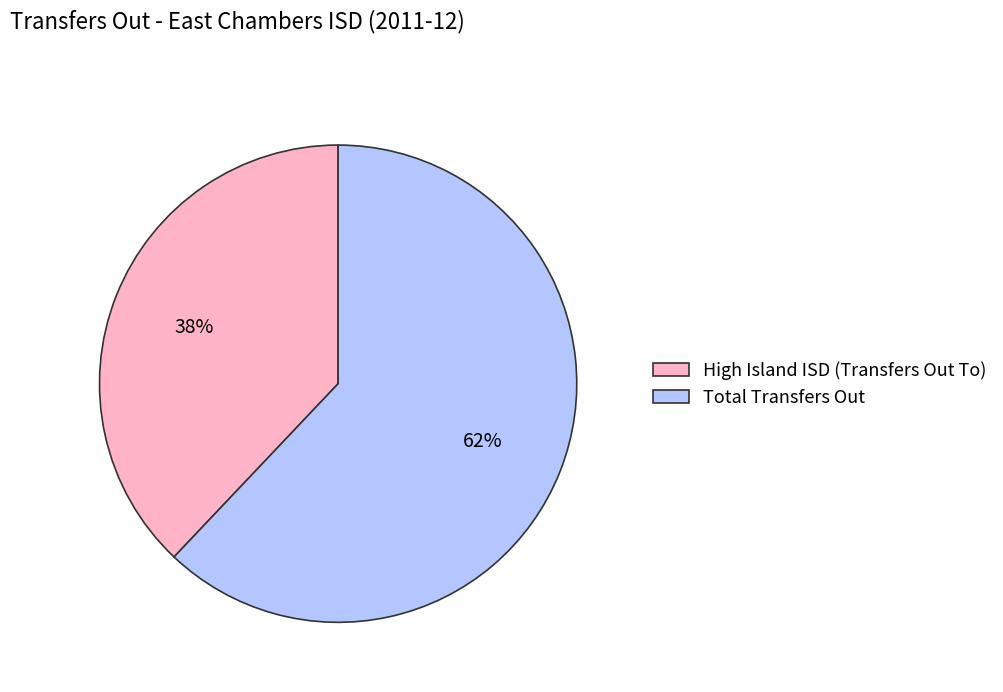

How many segments does this pie chart have?

2